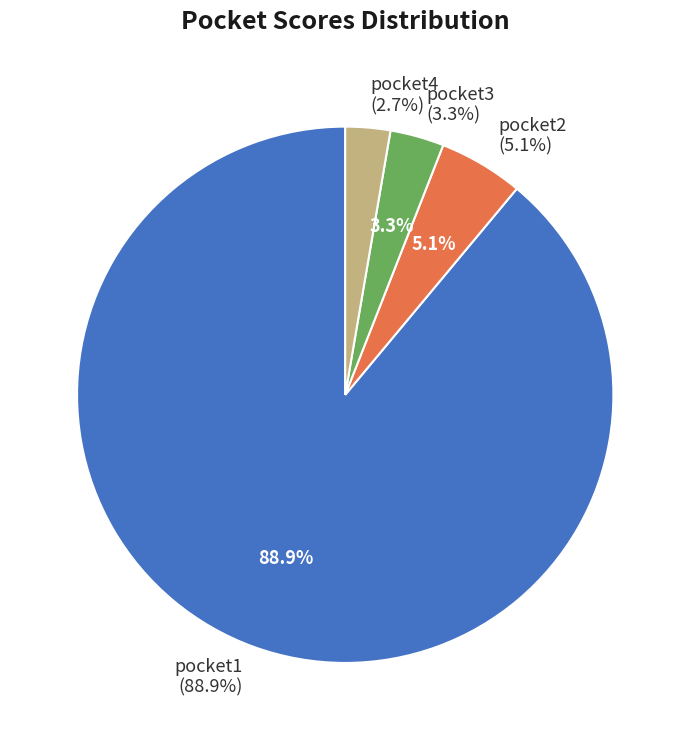

Is it true that pocket4 is 3% of the pie?

True